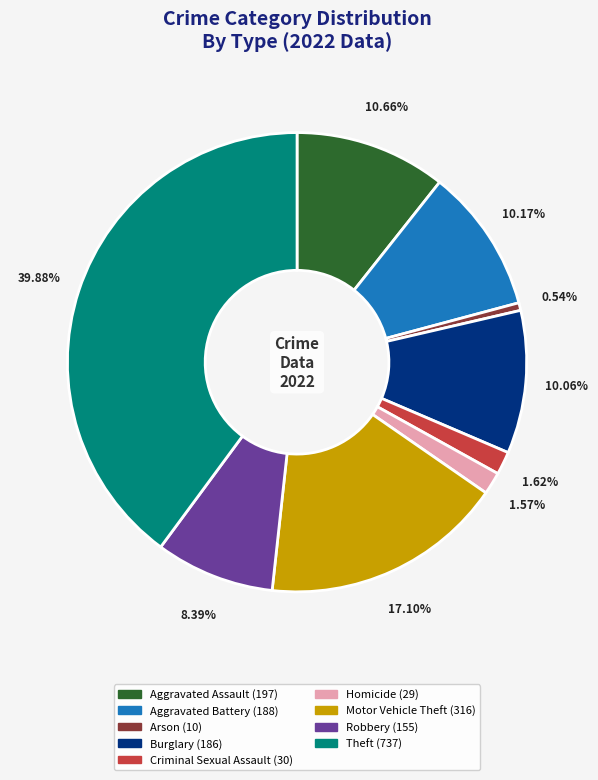

What is the ratio of the value at Aggravated Battery to the value at Homicide?

6.5